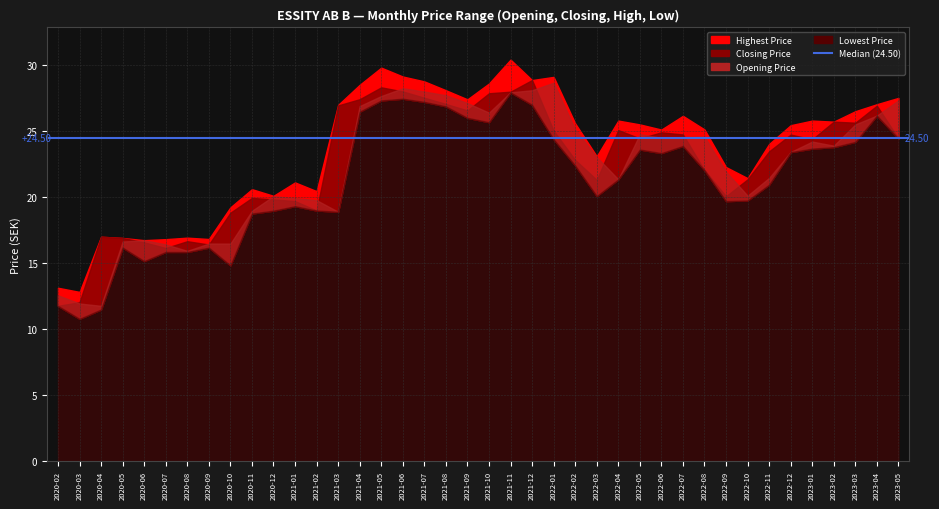

Between which two adjacent categories do Closing Price and Opening Price first intersect?

2020-02 and 2020-03